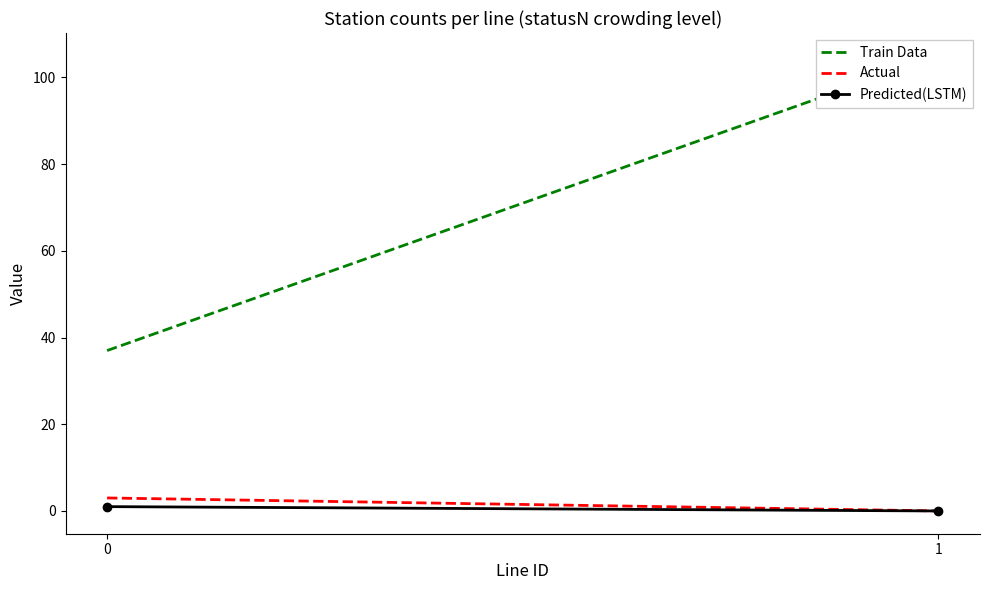

How many lines are shown in the chart?

3